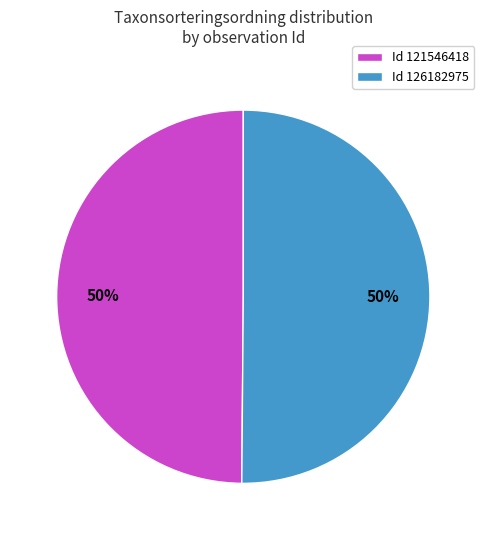

To the nearest percent, what is the average slice percentage?

50%